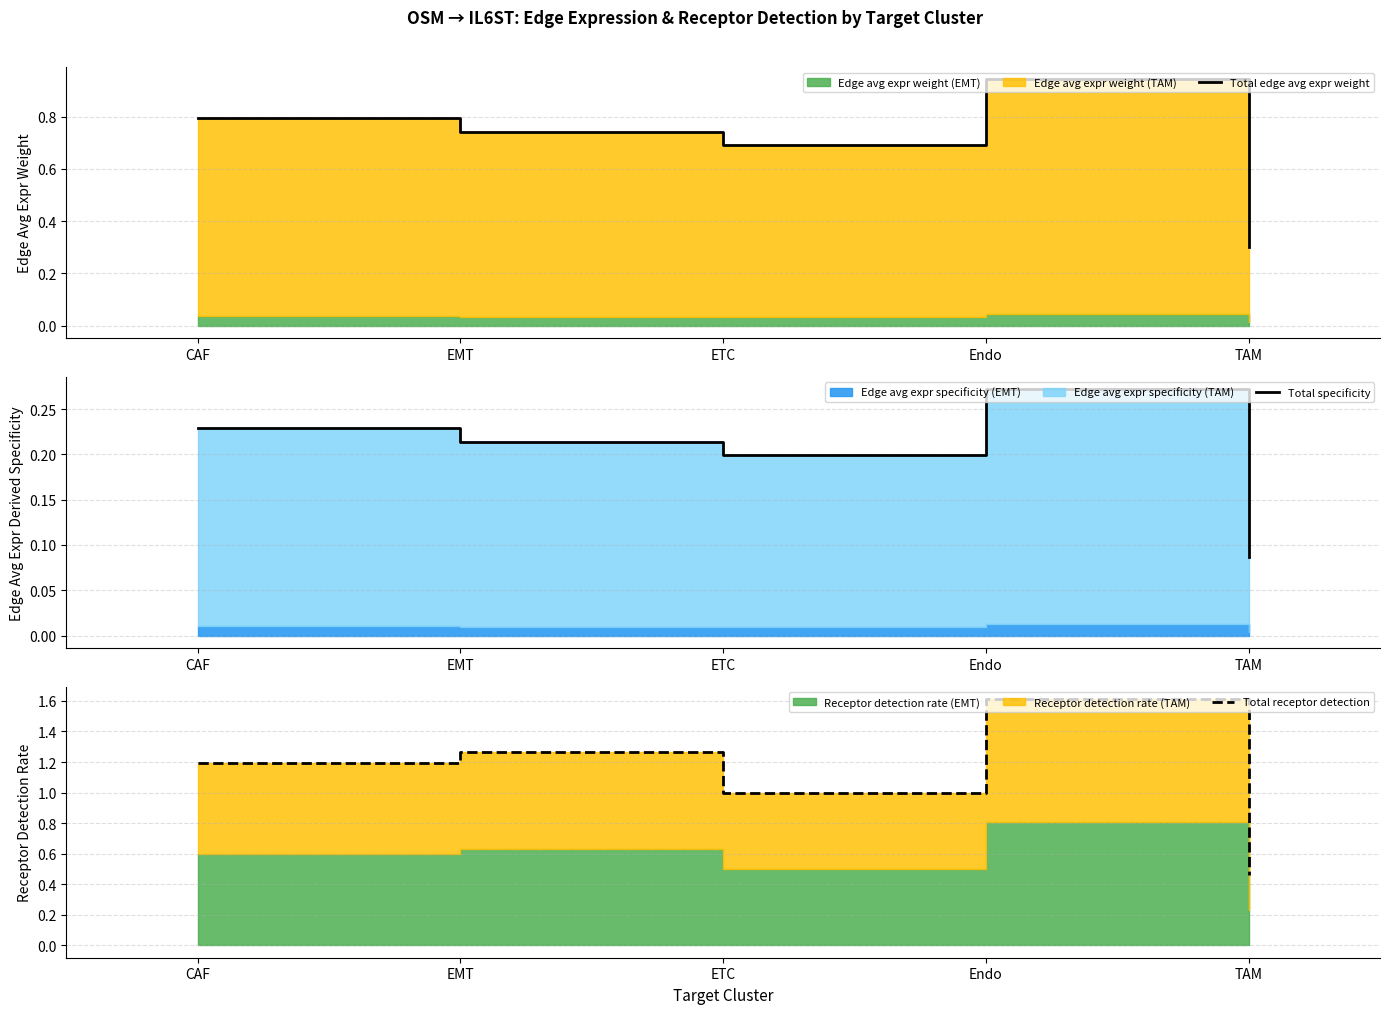

Which series has the largest total across all categories?

Total receptor detection